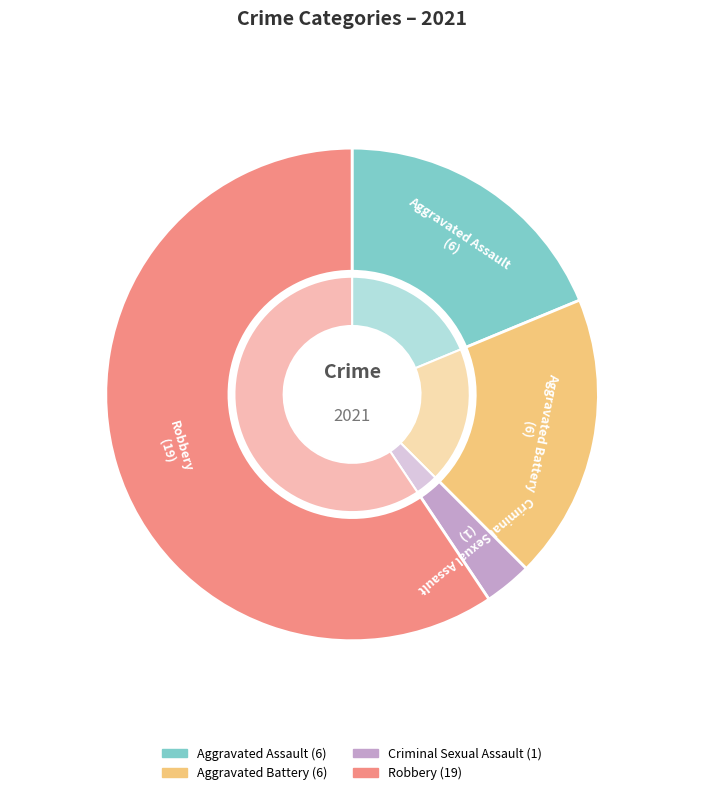

To the nearest percent, what percentage of the pie is Criminal Sexual Assault?

3%